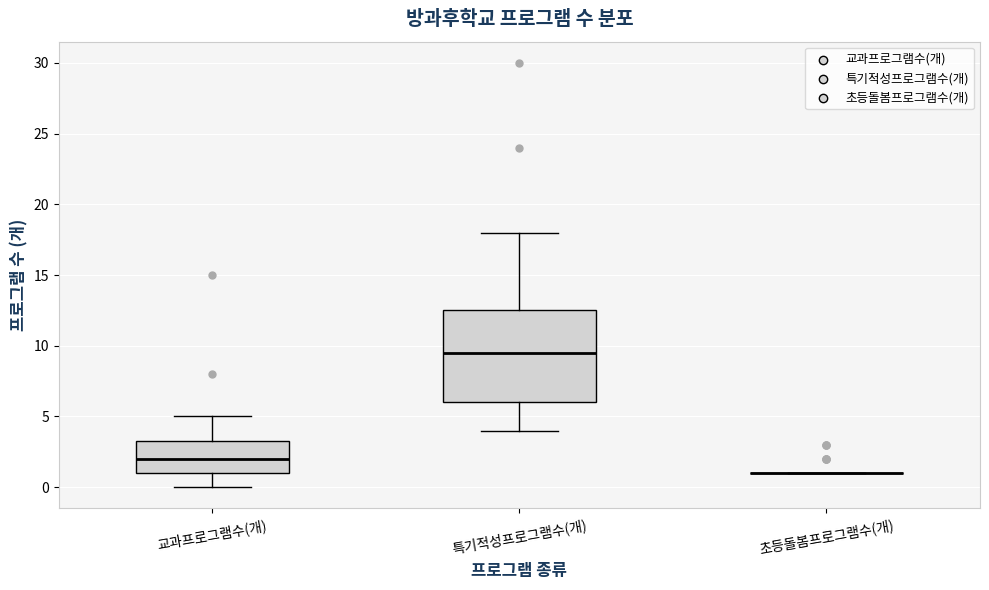

Comparing the boxes themselves (not the whiskers), which one is the tallest?

특기적성프로그램수(개)